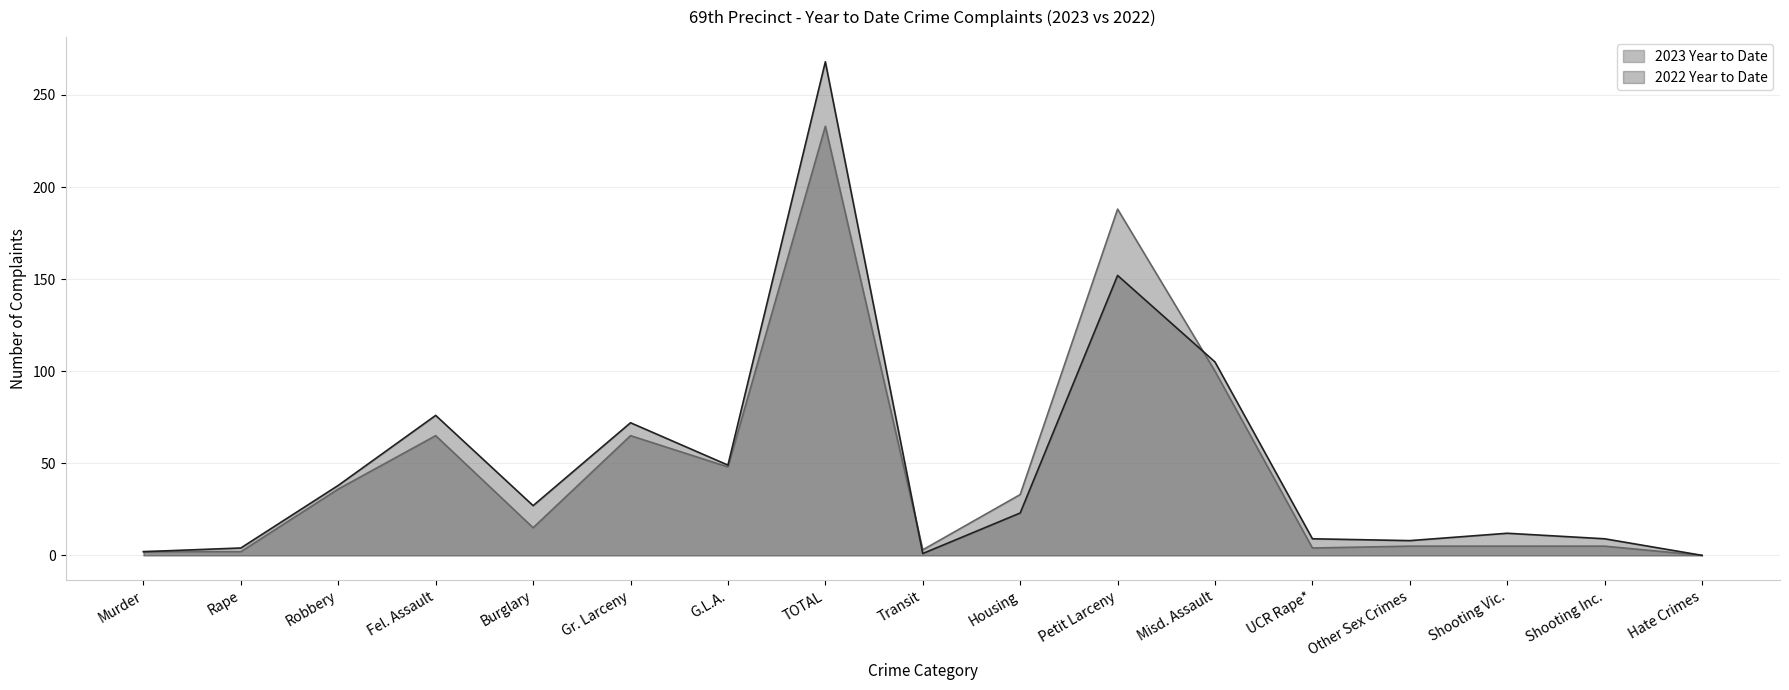

At which category is the sum across all series the highest?

TOTAL